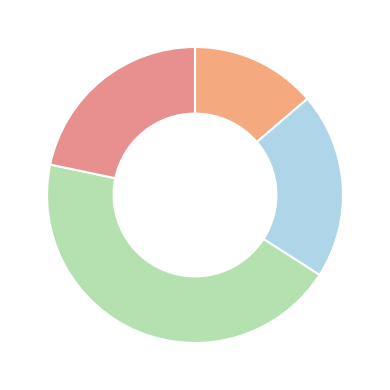

How many segments does this pie chart have?

4